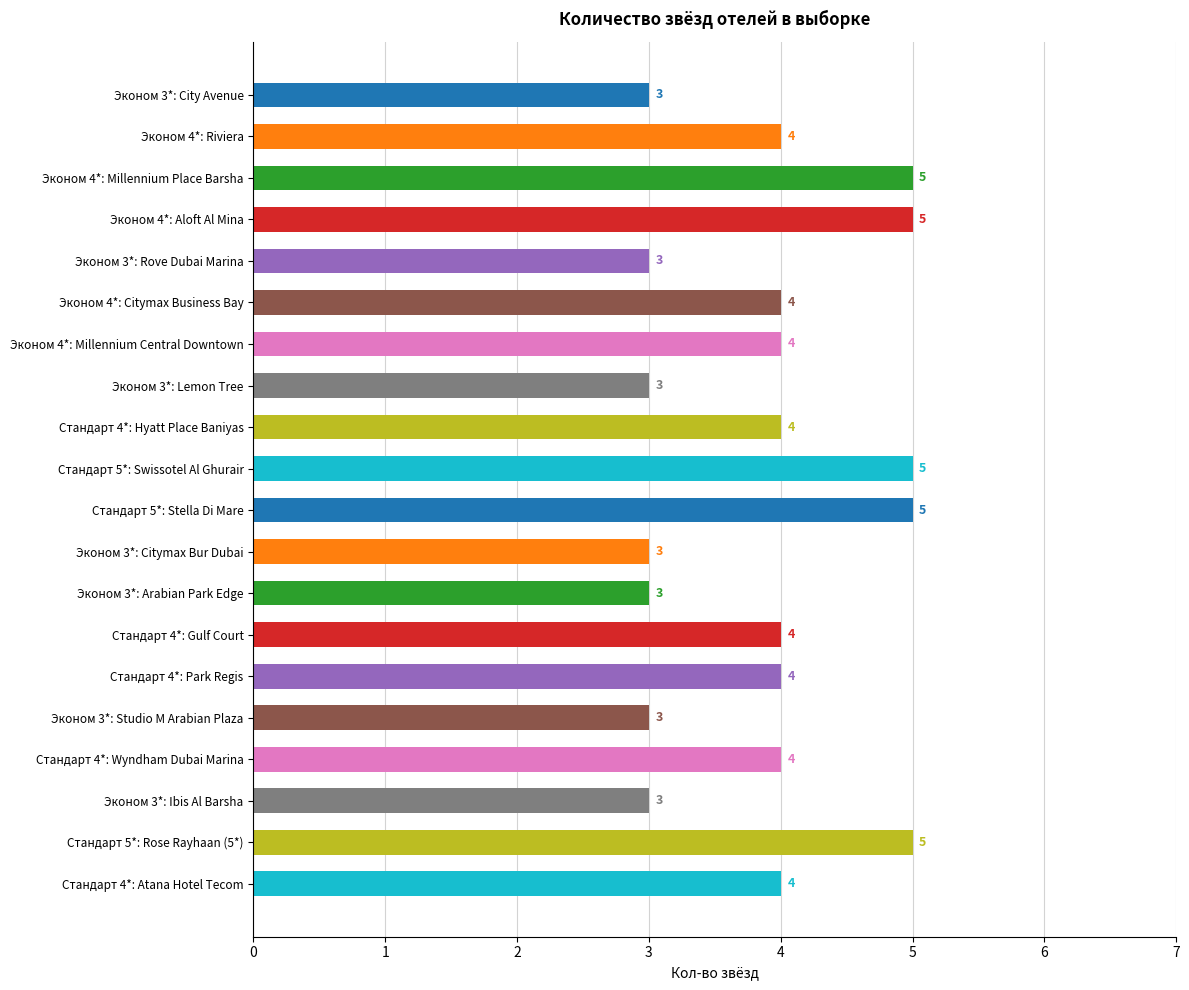

Read the value at Эконом 3*: Arabian Park Edge.

3